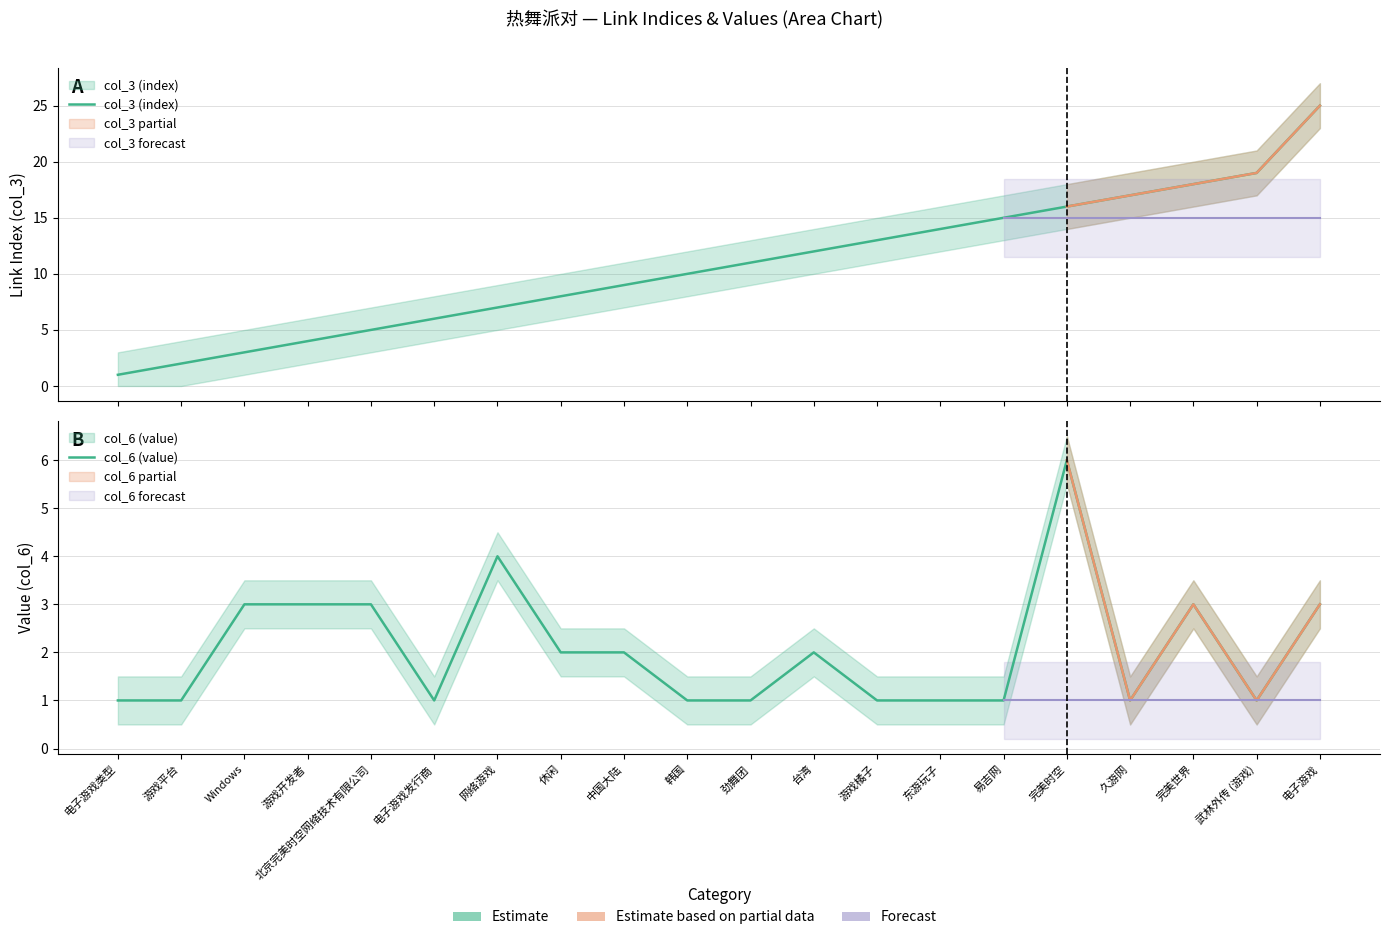

True or false: col_3 (index) has a value of 2 at 游戏平台.

True